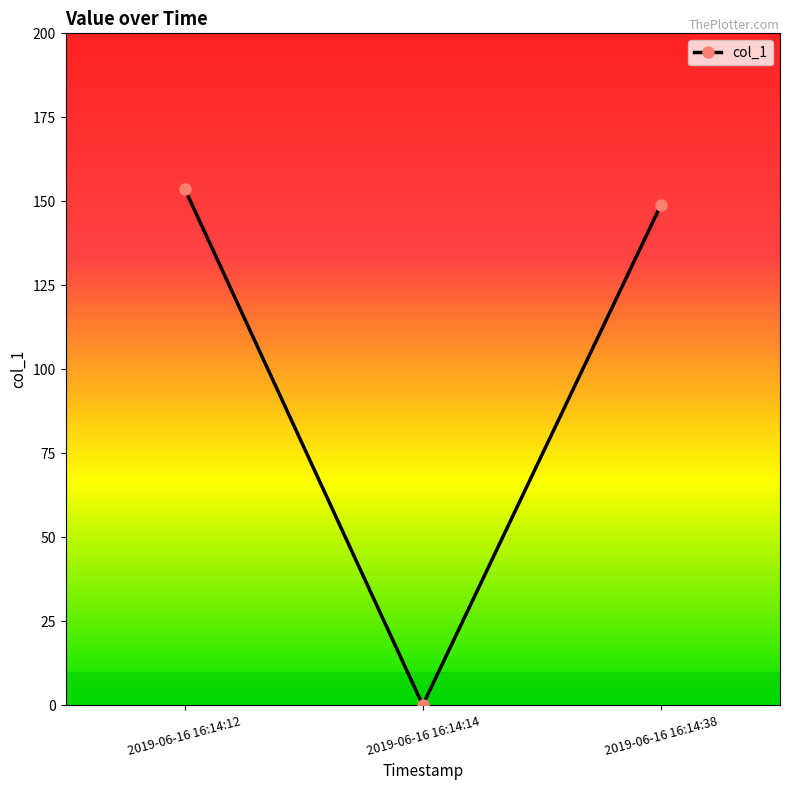

Read the value at 2019-06-16 16:14:38.

148.9